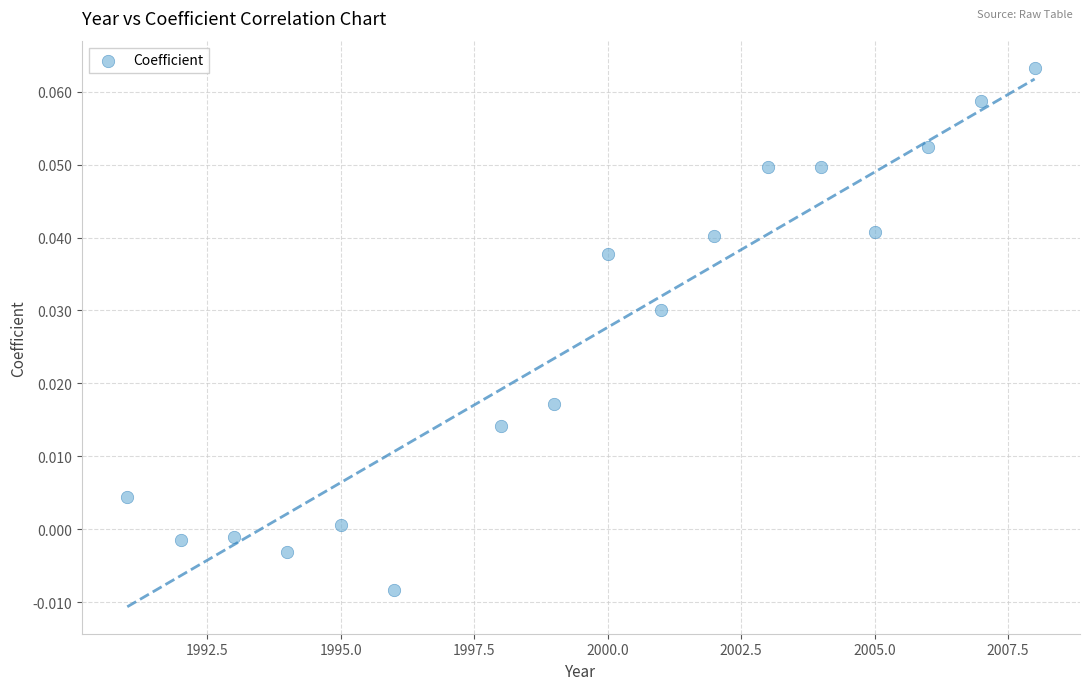

Count the number of points in this scatter plot.

17